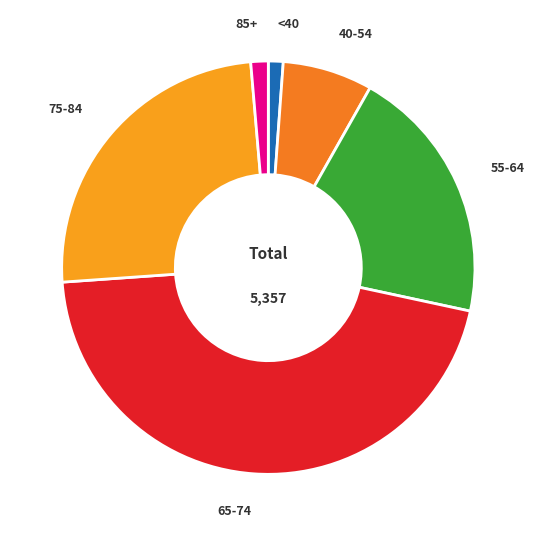

What is the largest slice in the pie chart?

65-74